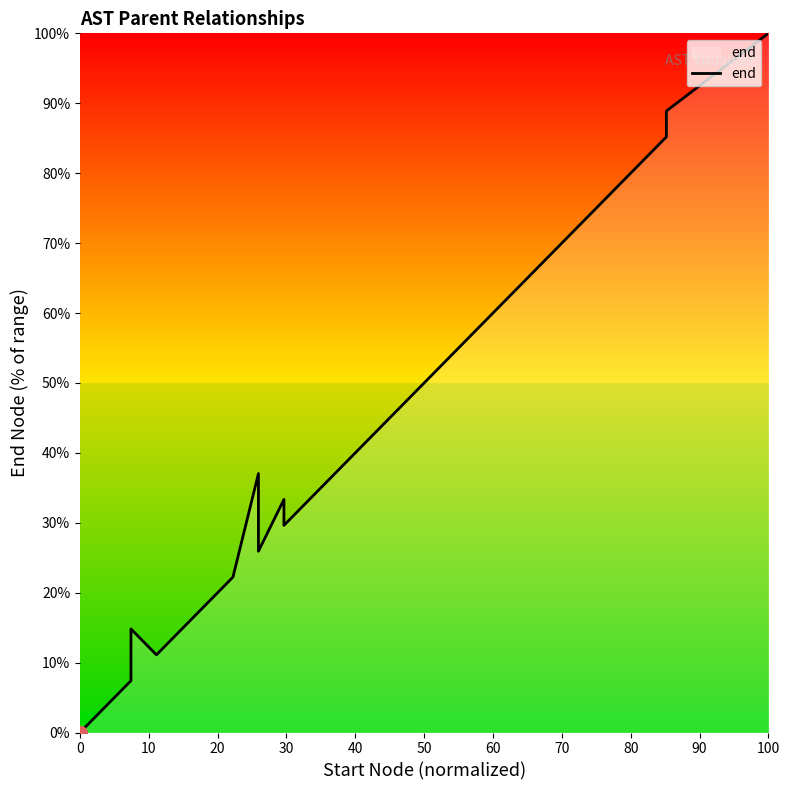

What is the label of the 13th point from the right?

70